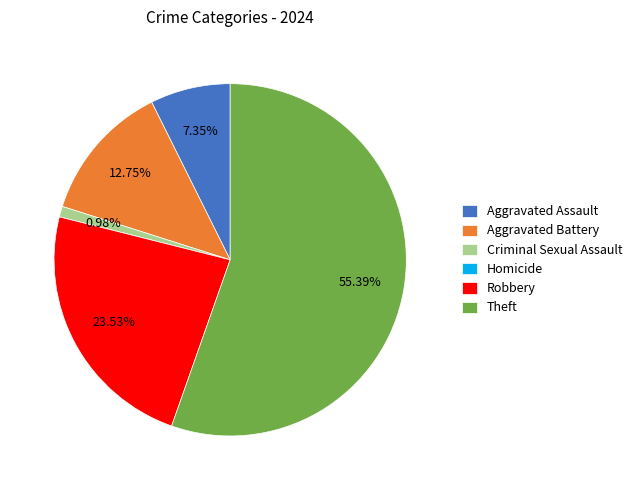

Which has a higher value, Theft or Aggravated Battery?

Theft